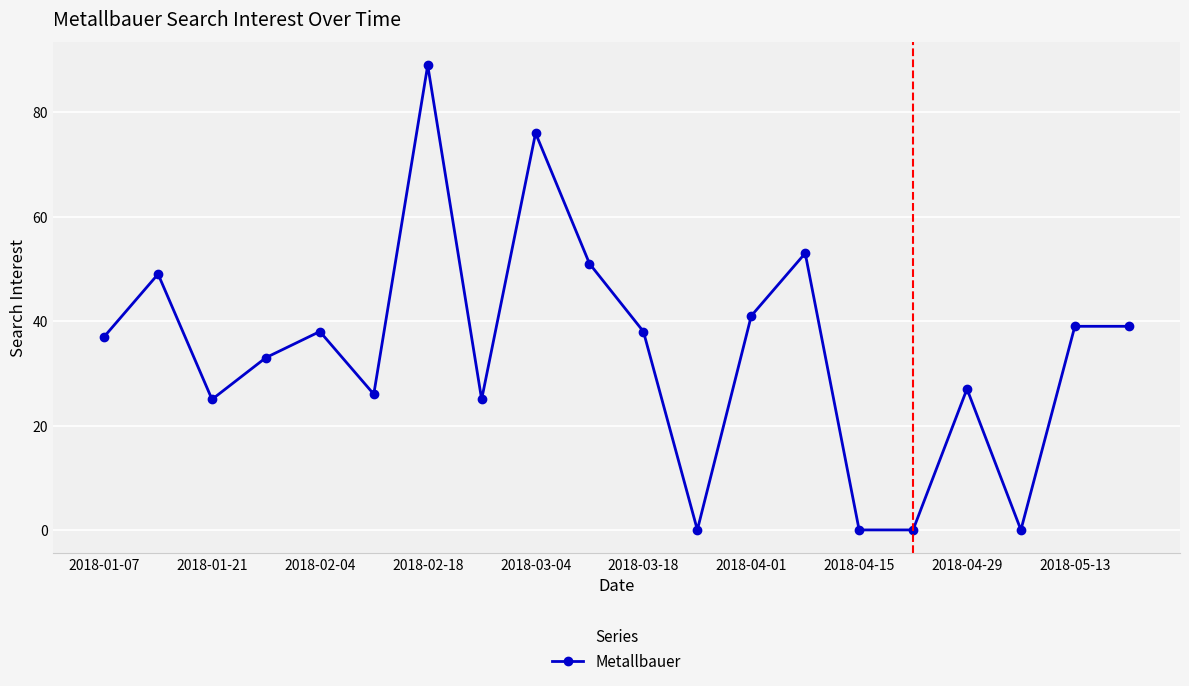

How many data points does each series have?

20